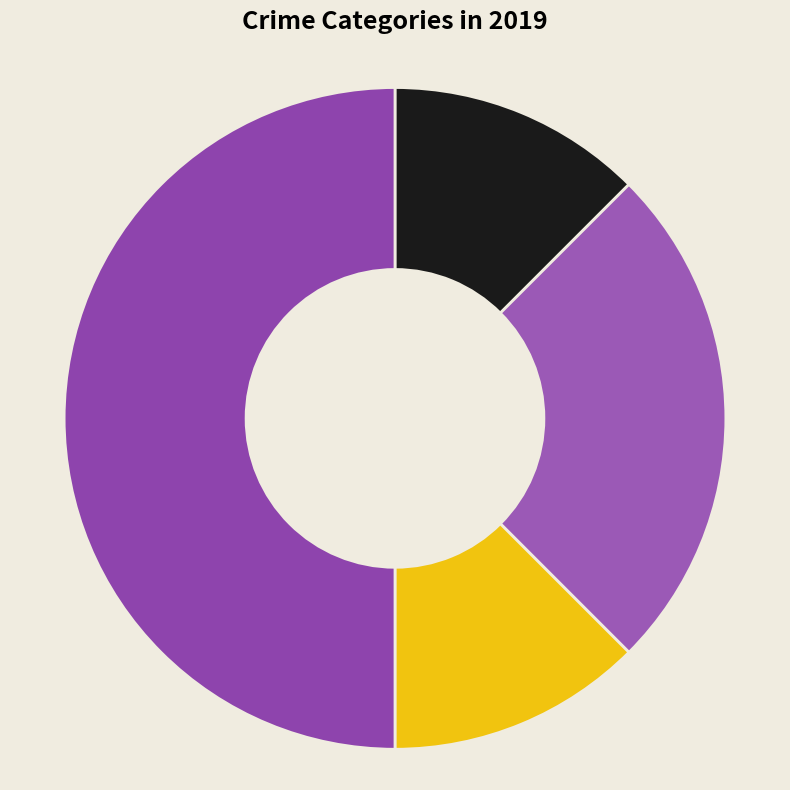

To the nearest percent, what is the average slice percentage?

25%